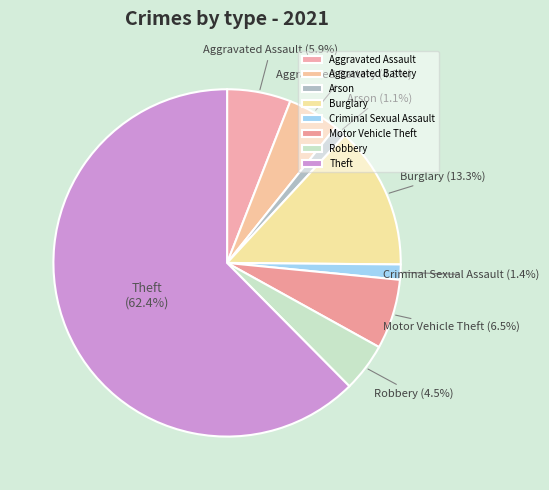

What is the ratio of the value at Aggravated Assault to the value at Burglary?

0.4